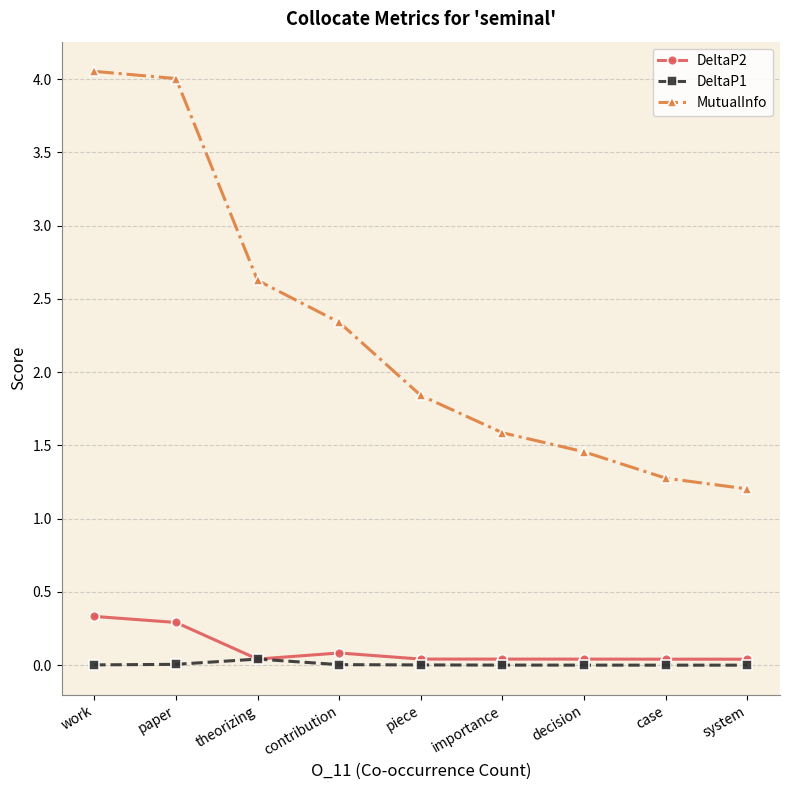

The value of DeltaP1 at theorizing is 0.0. True or false?

True